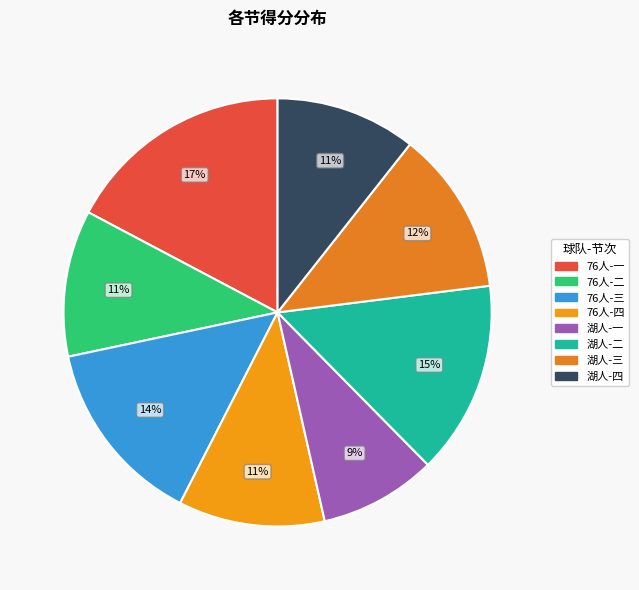

Does 76人-二 represent more than half of the total?

No